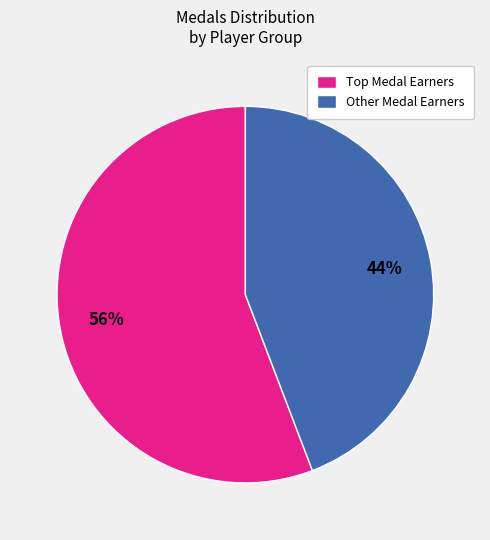

To the nearest percent, what percentage of the pie is Other Medal Earners?

44%